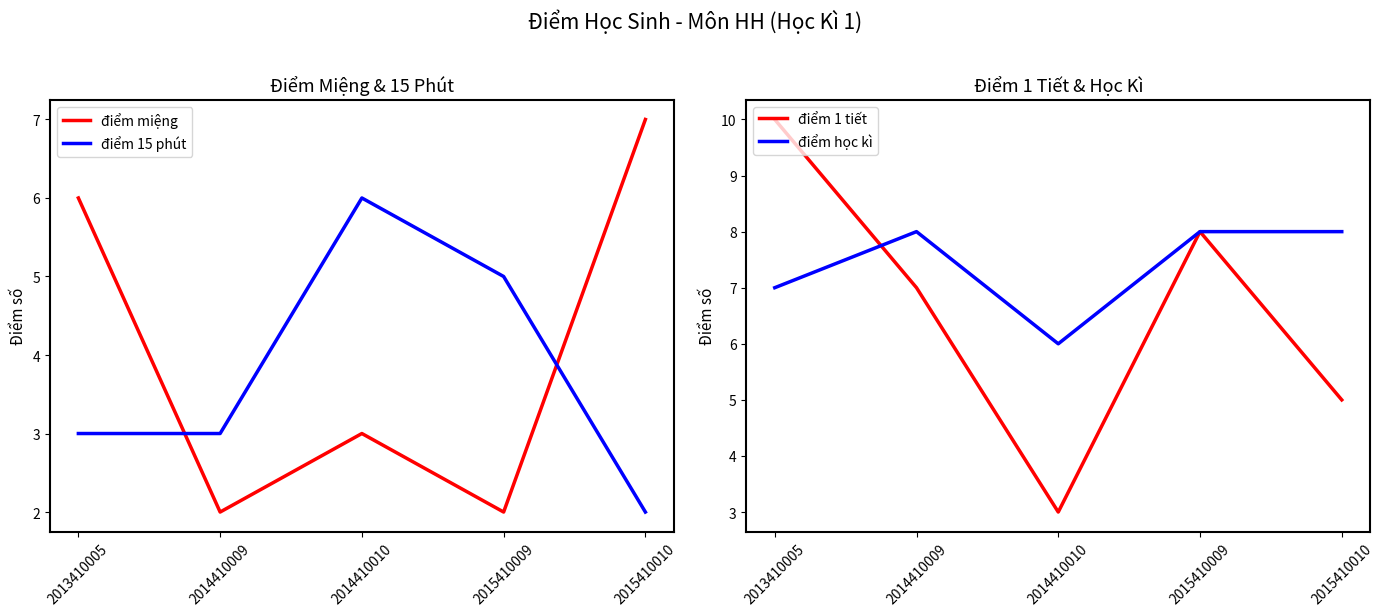

What are all the series names shown in the legend?

điểm miệng, điểm 15 phút, điểm 1 tiết, điểm học kì